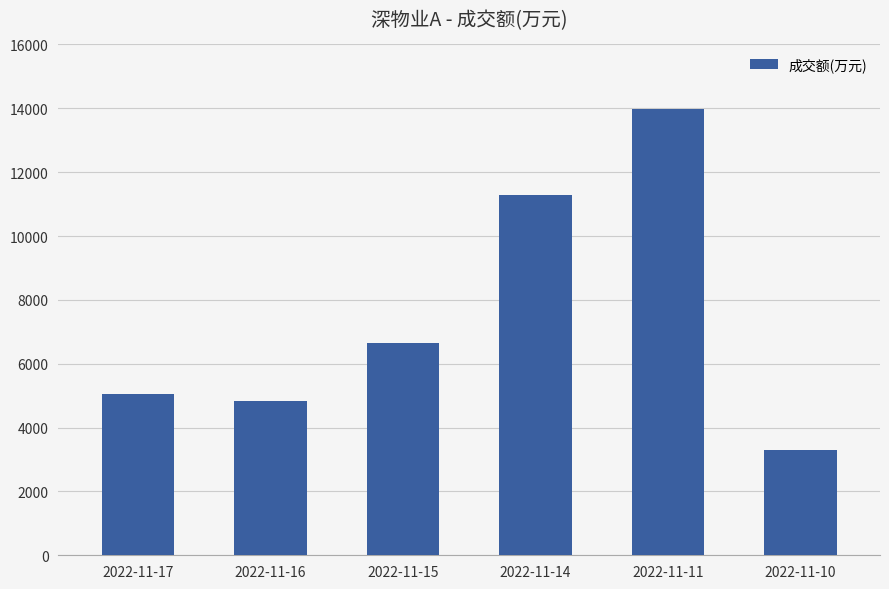

Approximately how many times larger is the value at 2022-11-16 compared to 2022-11-14?

0.4